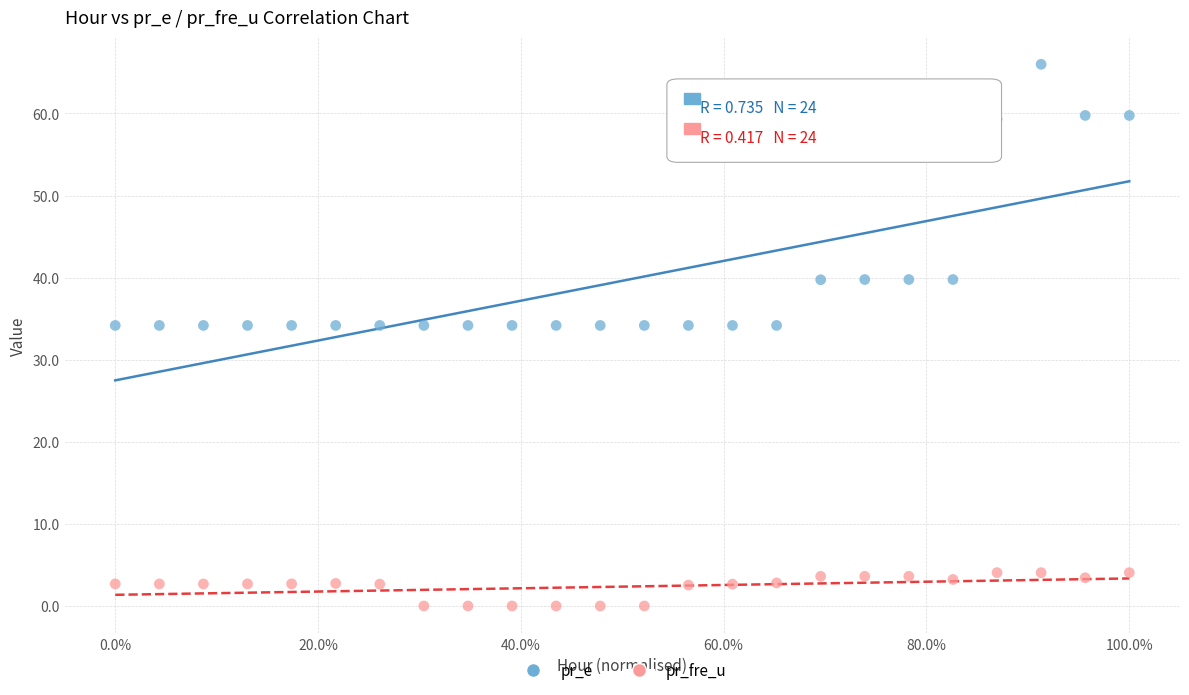

Which series contains the highest Y value?

pr_e